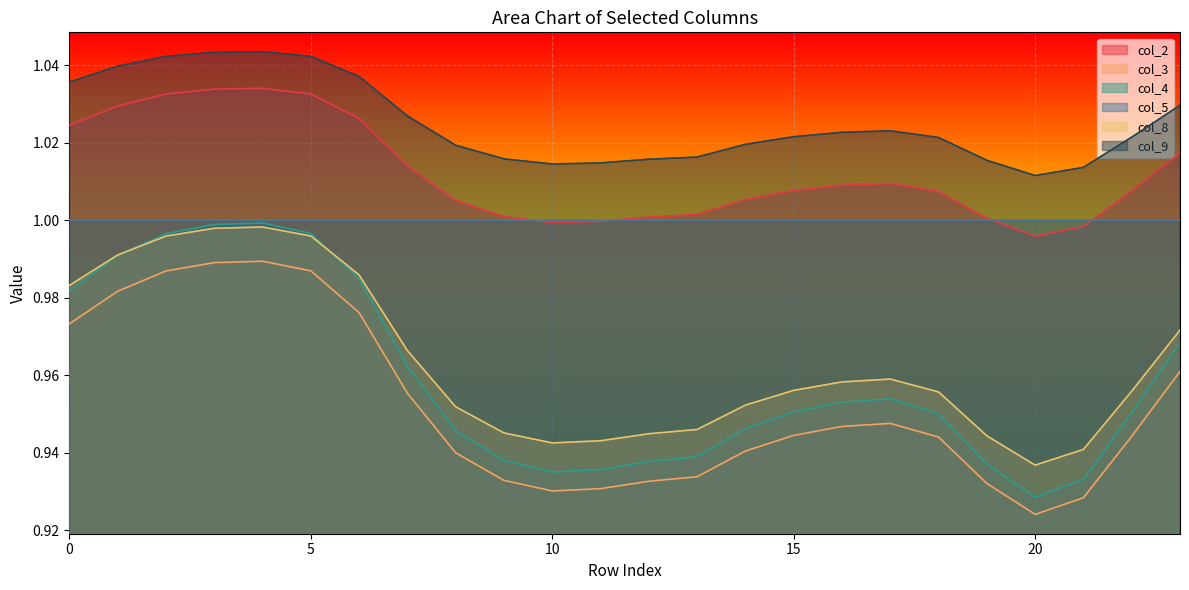

What is the value of the col_8 point at the 2nd from the left?

1.0